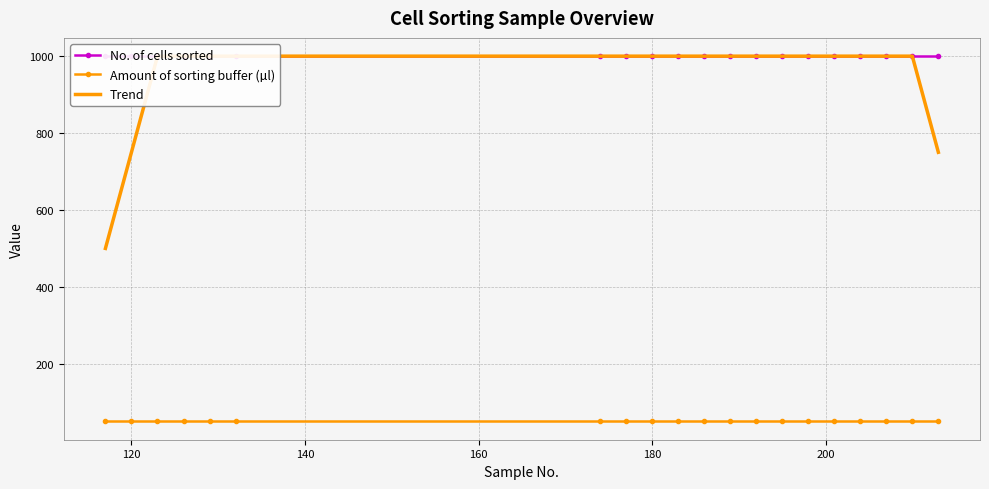

Which has a higher value, 120 or 160?

120